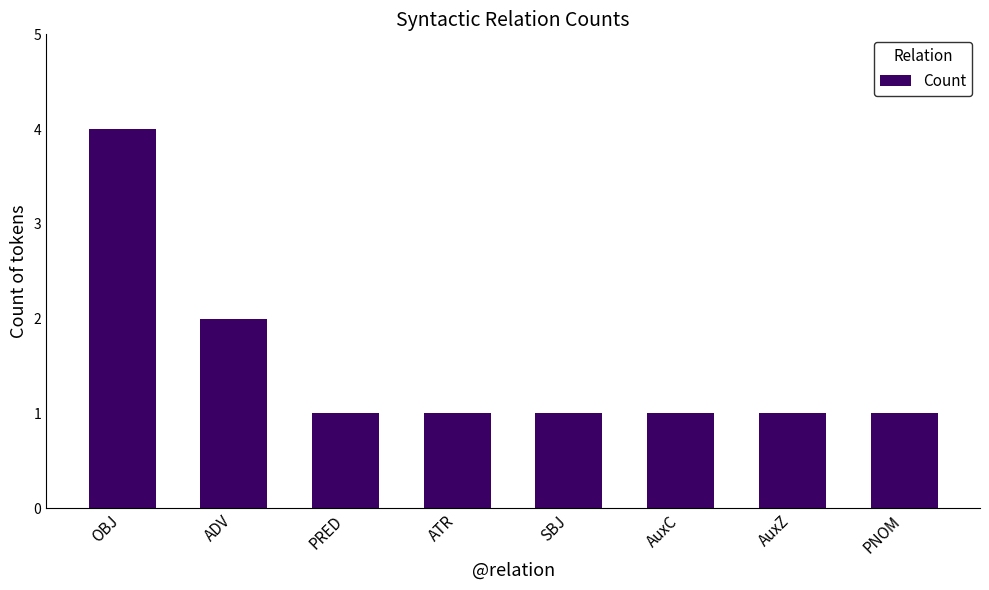

Reading left to right, transcribe all the data shown in this chart.

4	2	1	1	1	1	1	1